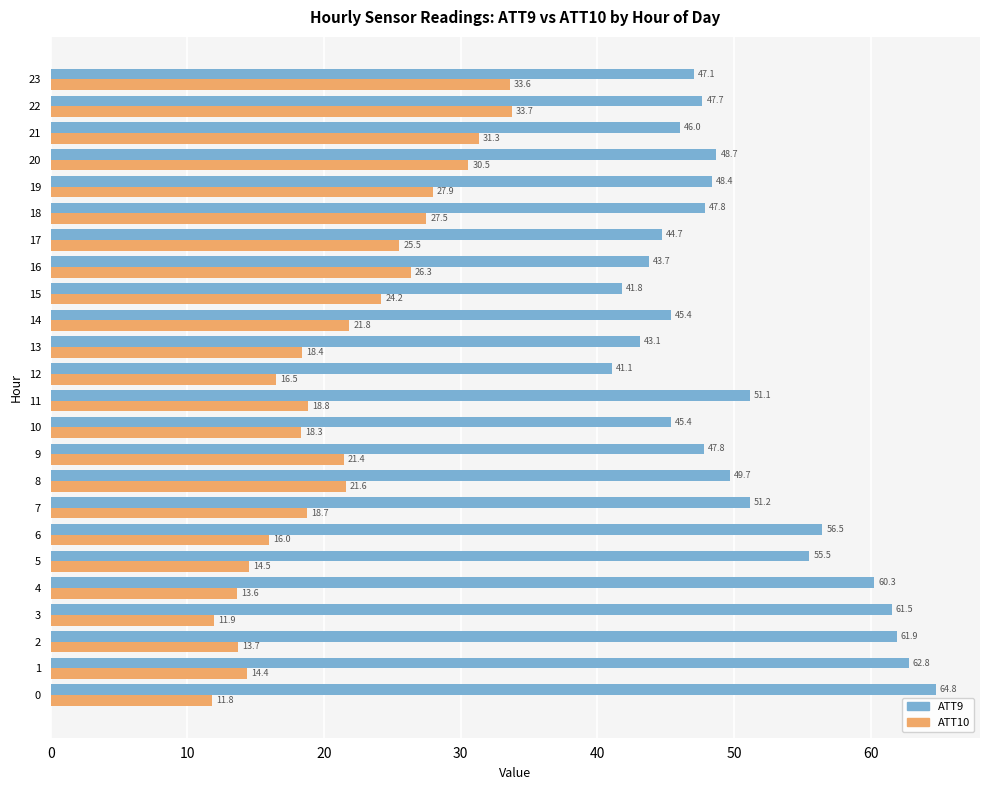

What is the total value across all series at 8?

71.3